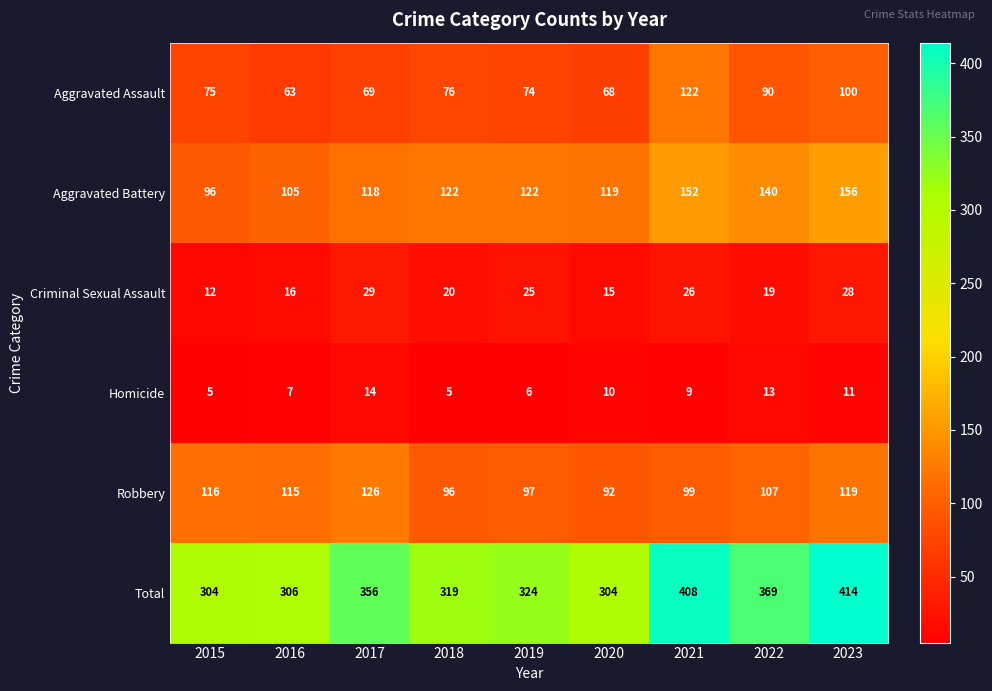

What is the average value of the Homicide series?

9